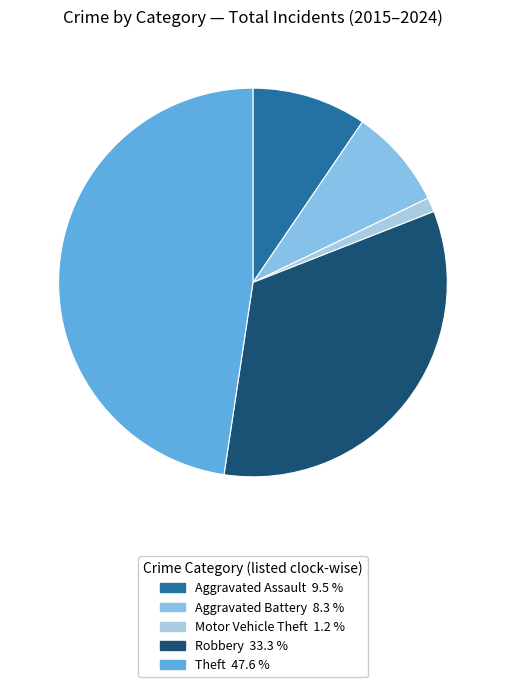

How many segments does this pie chart have?

5